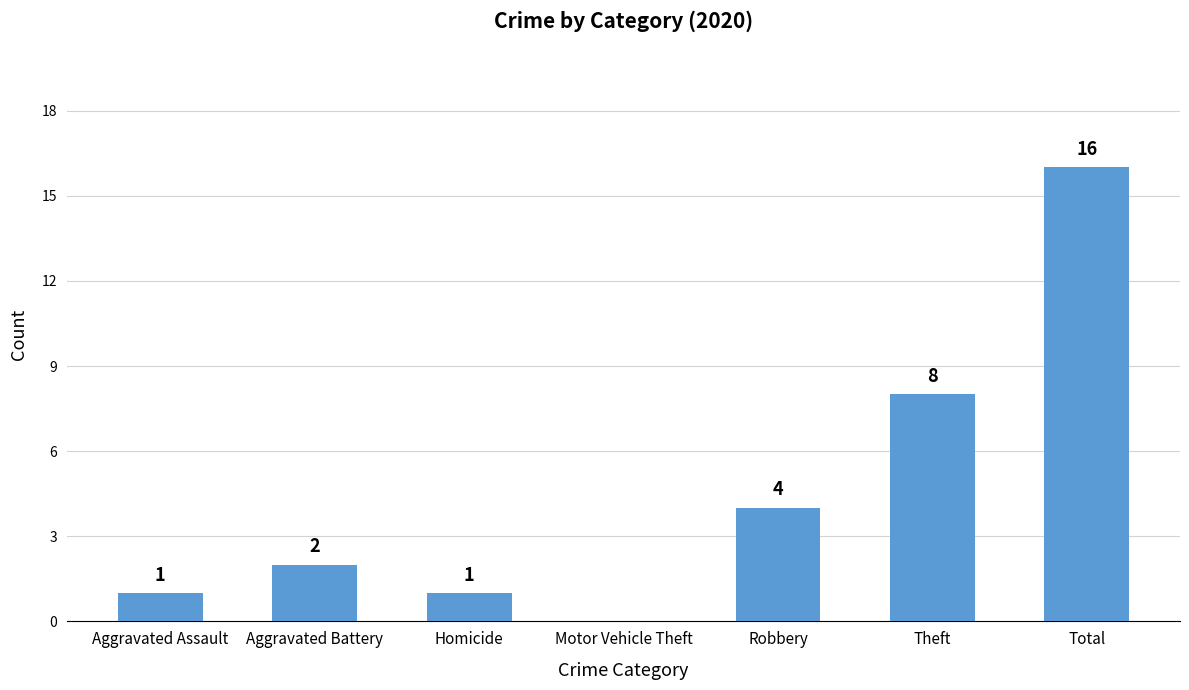

Where is the data nearest to the value 8?

Theft